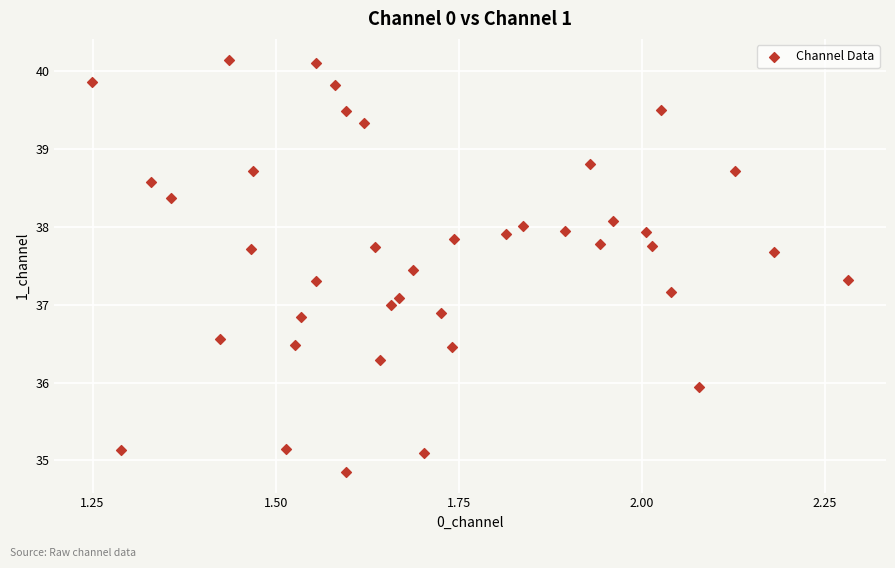

What is the range of Y values (max minus min)?

5.3